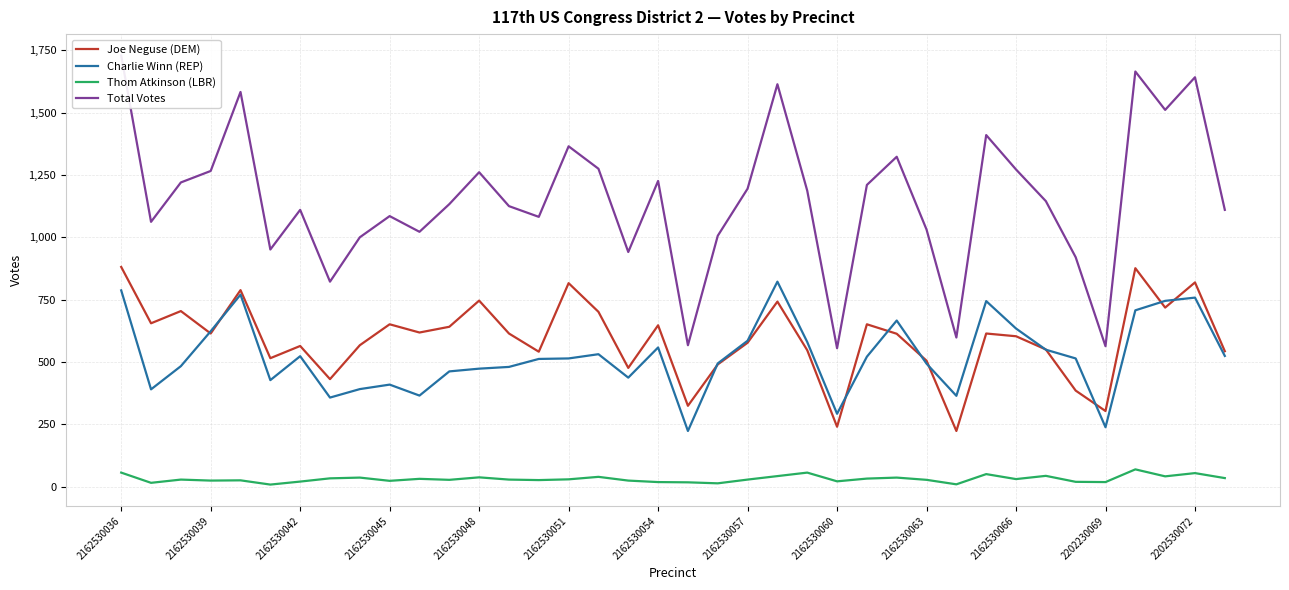

Is the value of Joe Neguse (DEM) at 2162530060 greater than the value of Thom Atkinson (LBR) at 2162530039?

Yes